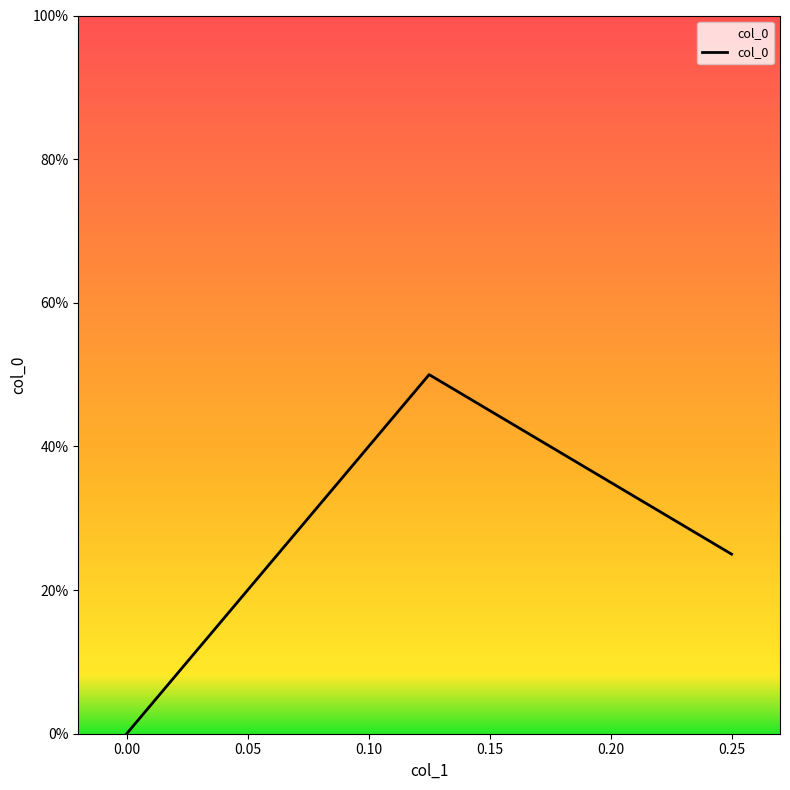

List the labels in order of value, largest first.

0.125, 0.25, 0.0